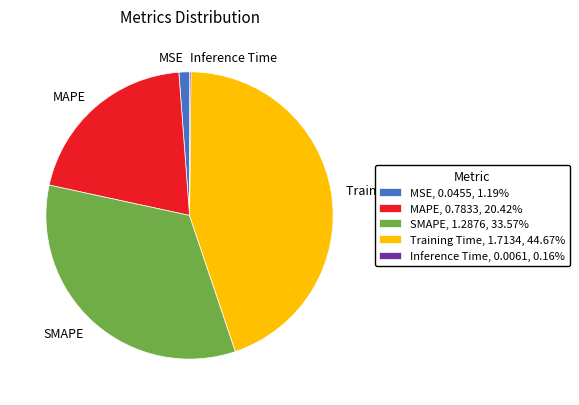

Approximately how many times larger is the value at SMAPE, 1.2876, 33.57% compared to Training Time, 1.7134, 44.67%?

0.8